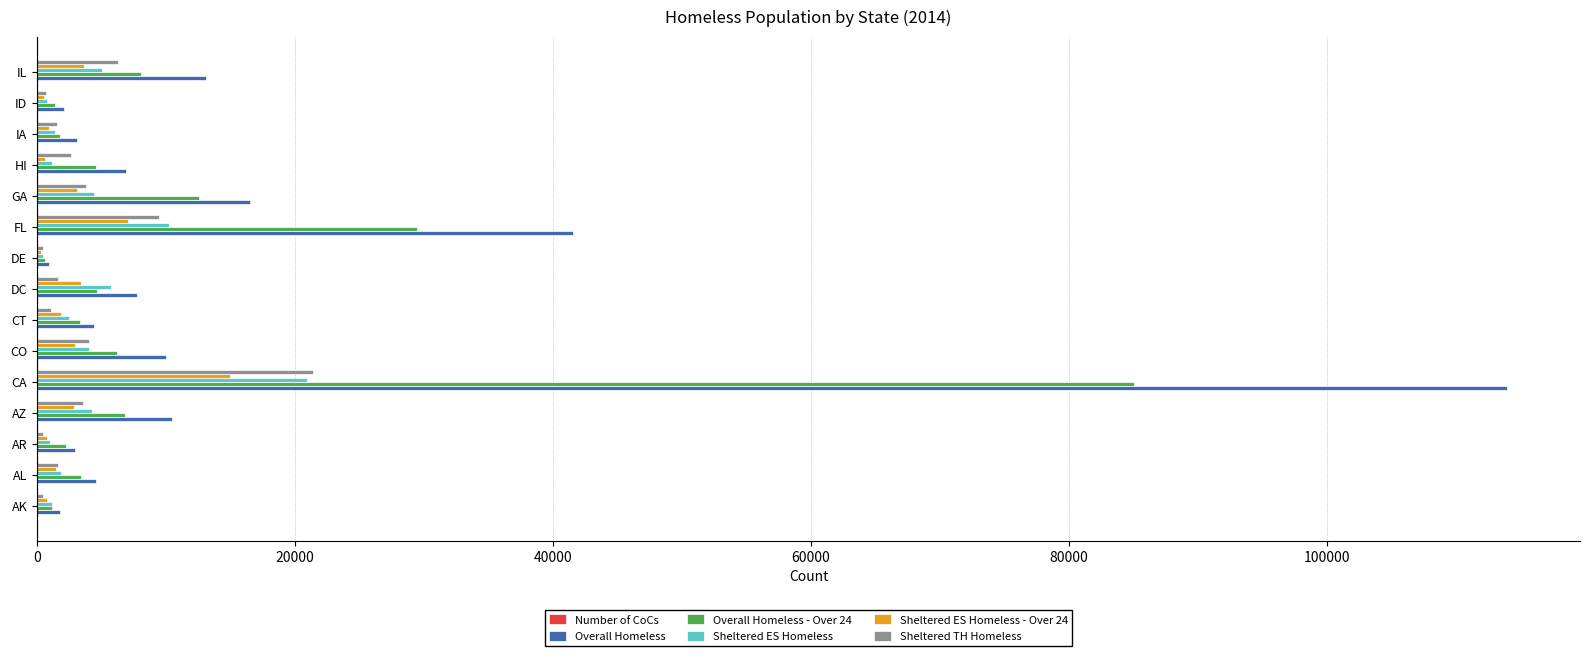

What is the sum of all Overall Homeless values?

240169